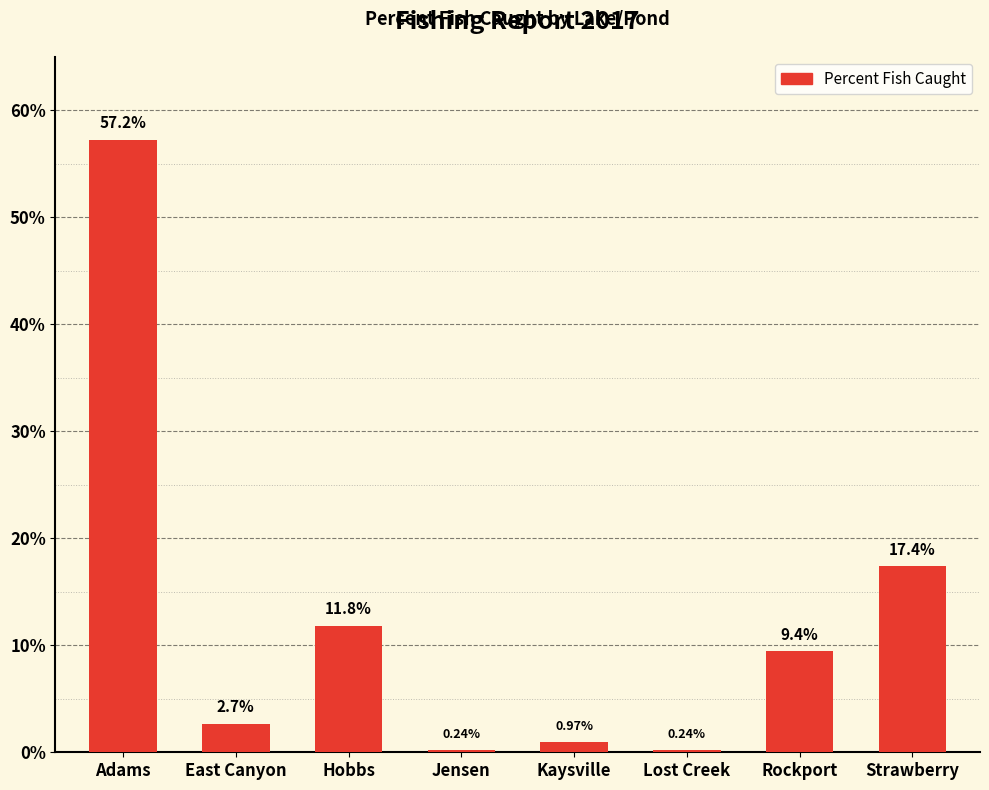

How many data points does each series have?

8